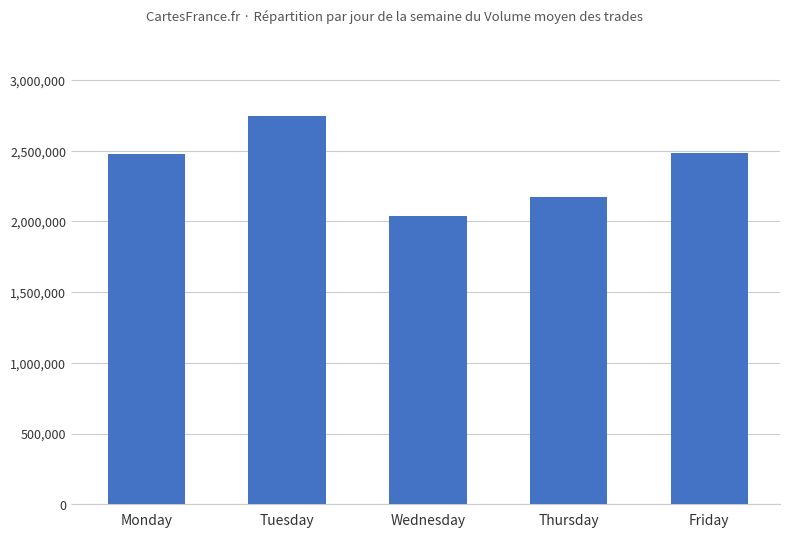

Which category has the lowest value across all series?

Wednesday